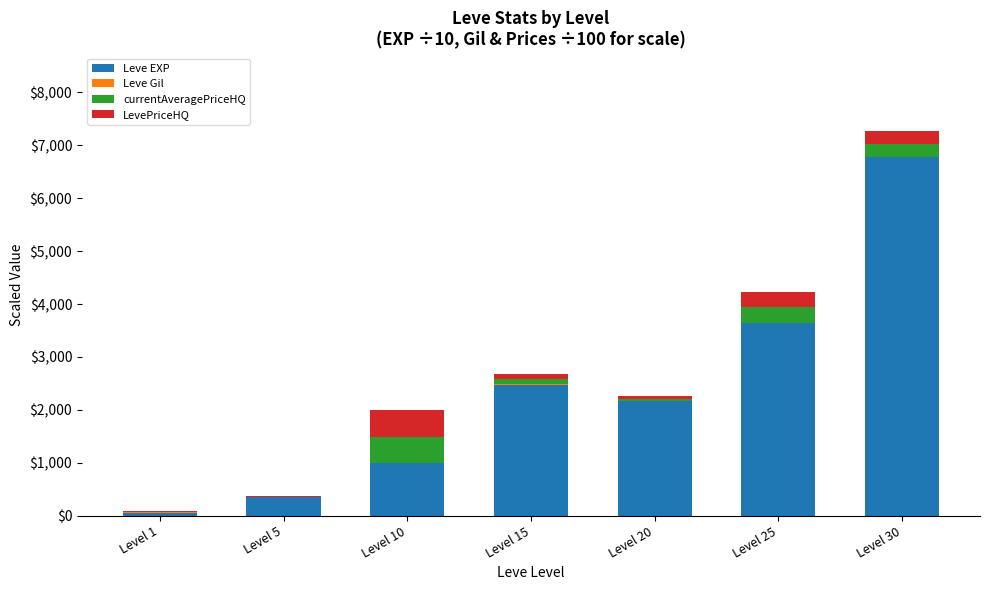

At which category is the sum across all series the highest?

Level 30